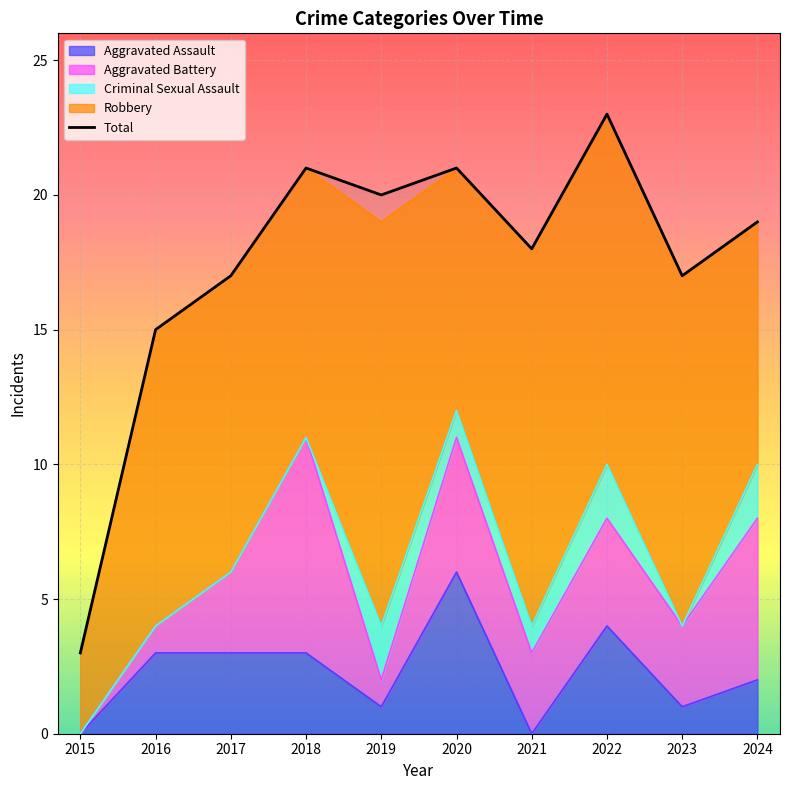

Rank the categories by value from highest to lowest.

2022, 2018, 2020, 2019, 2024, 2021, 2017, 2023, 2016, 2015